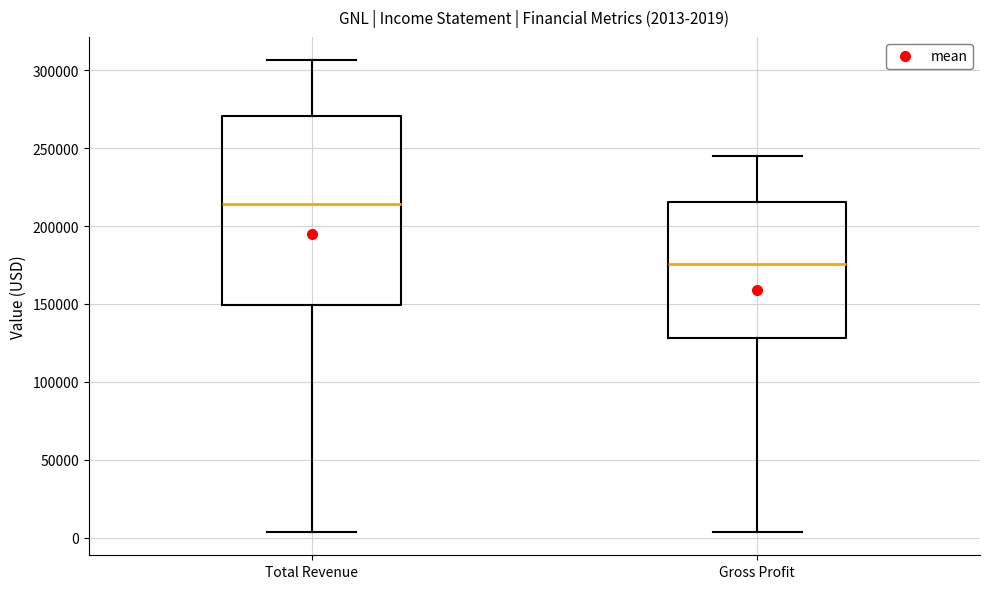

Comparing the boxes themselves (not the whiskers), which one is the tallest?

Total Revenue